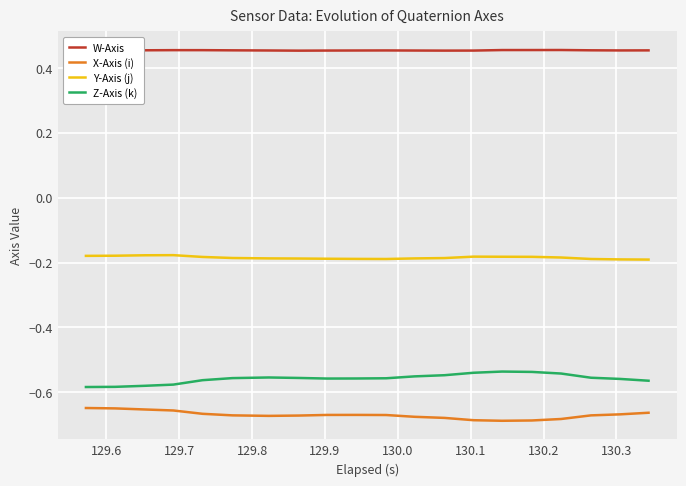

True or false: Z-Axis (k) and W-Axis intersect in this chart.

False